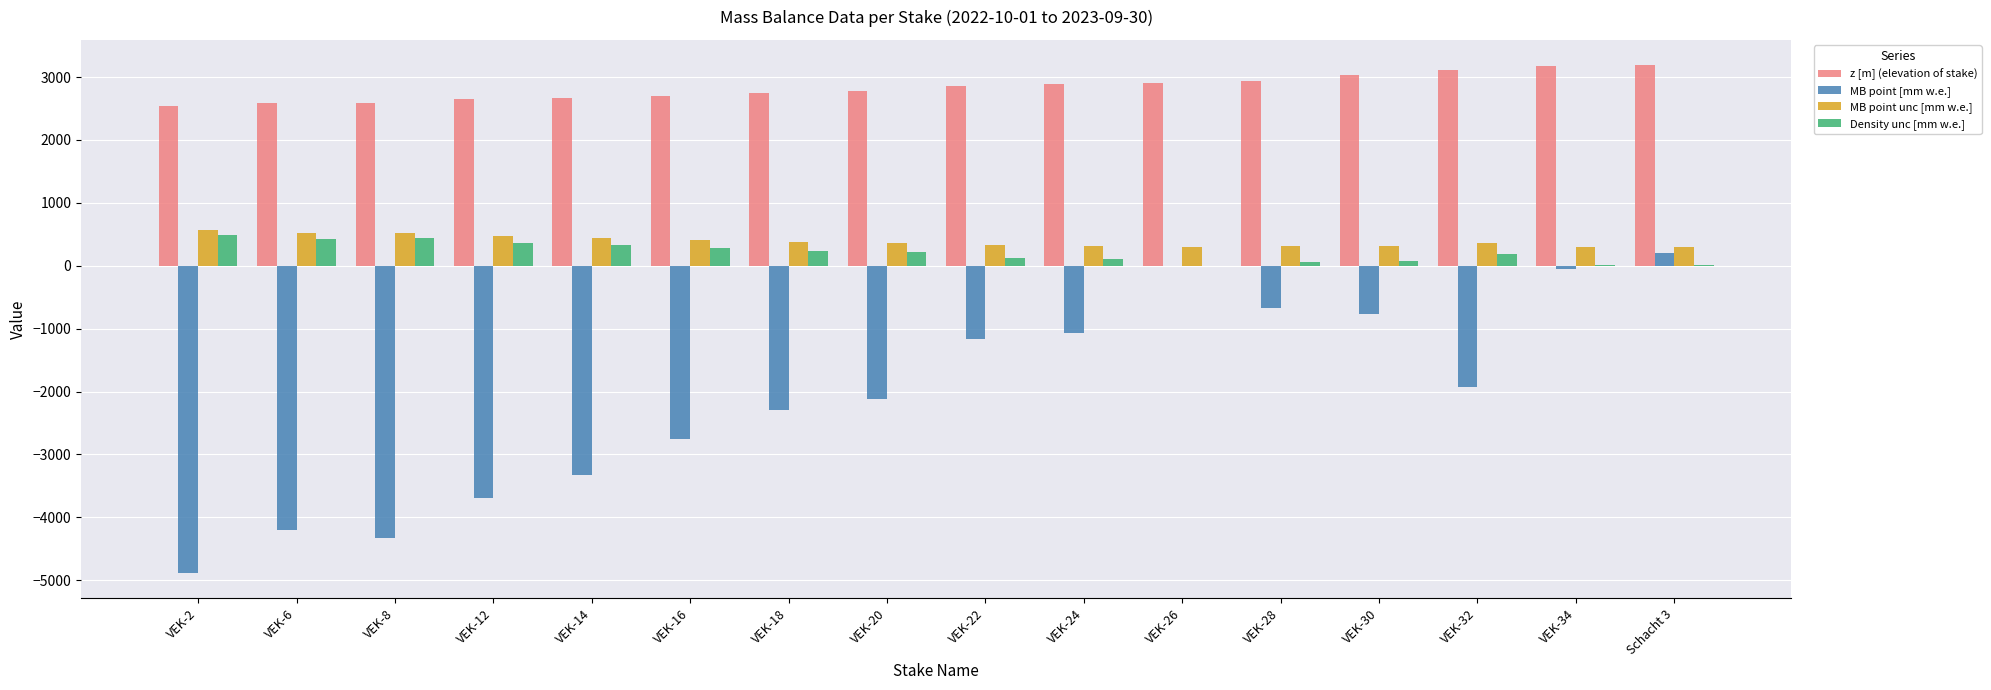

What is the sum of all Density unc [mm w.e.] values?

3340.4